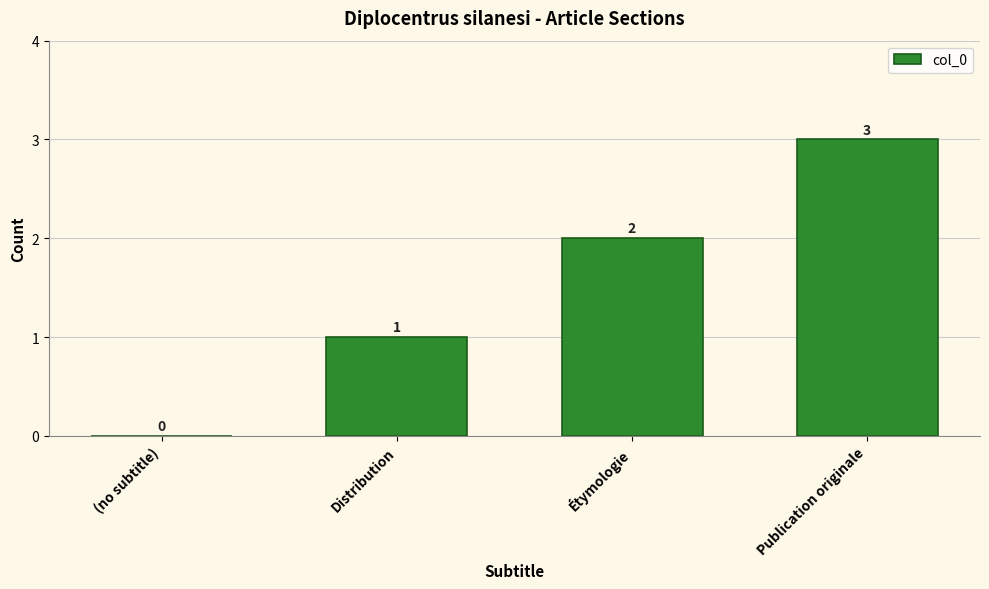

What is the sum of the values at (no subtitle) and Distribution?

1